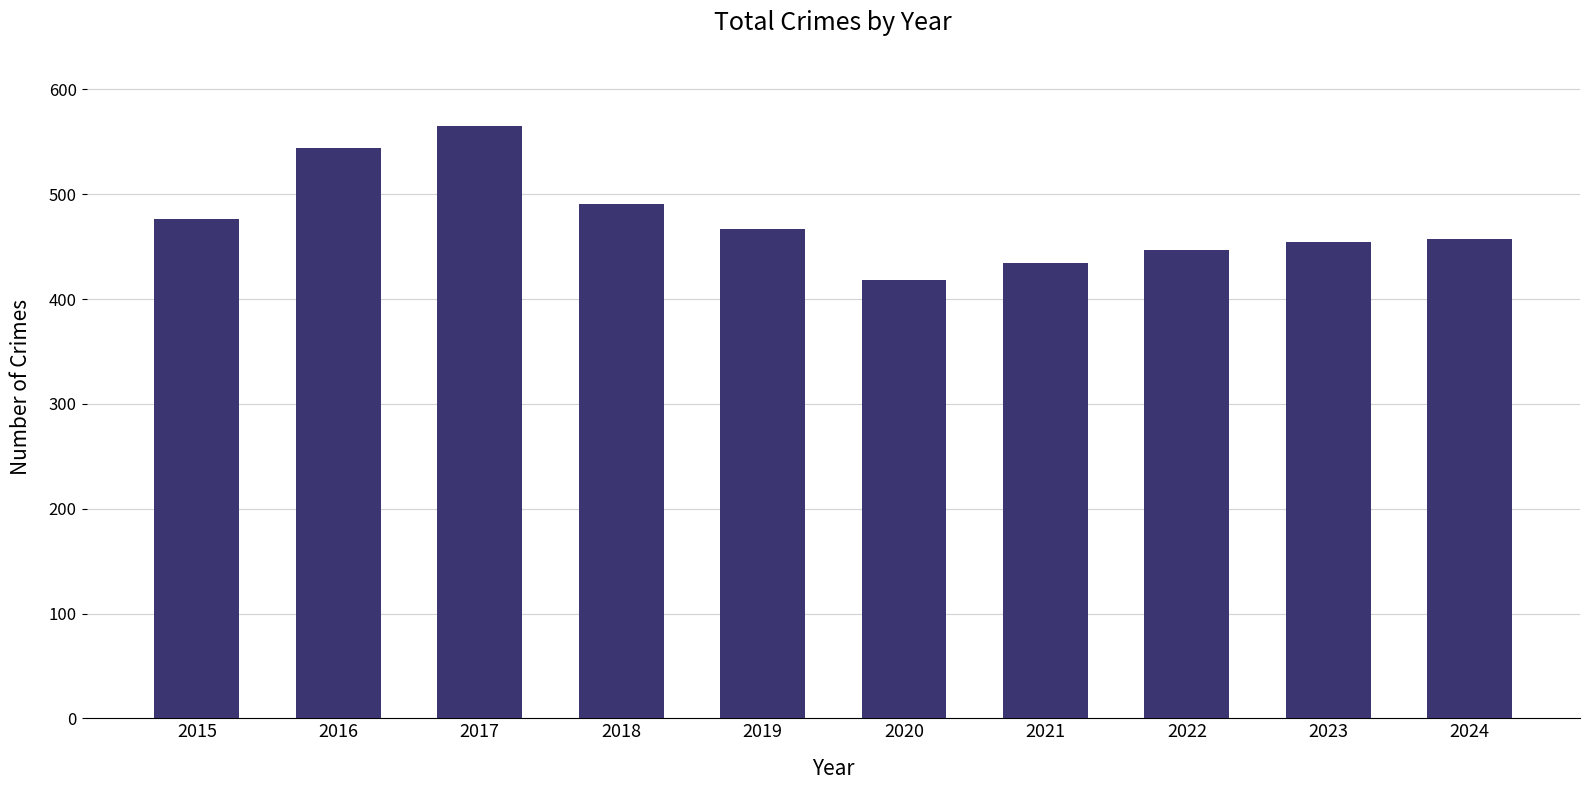

Where is the data nearest to the value 491?

2018